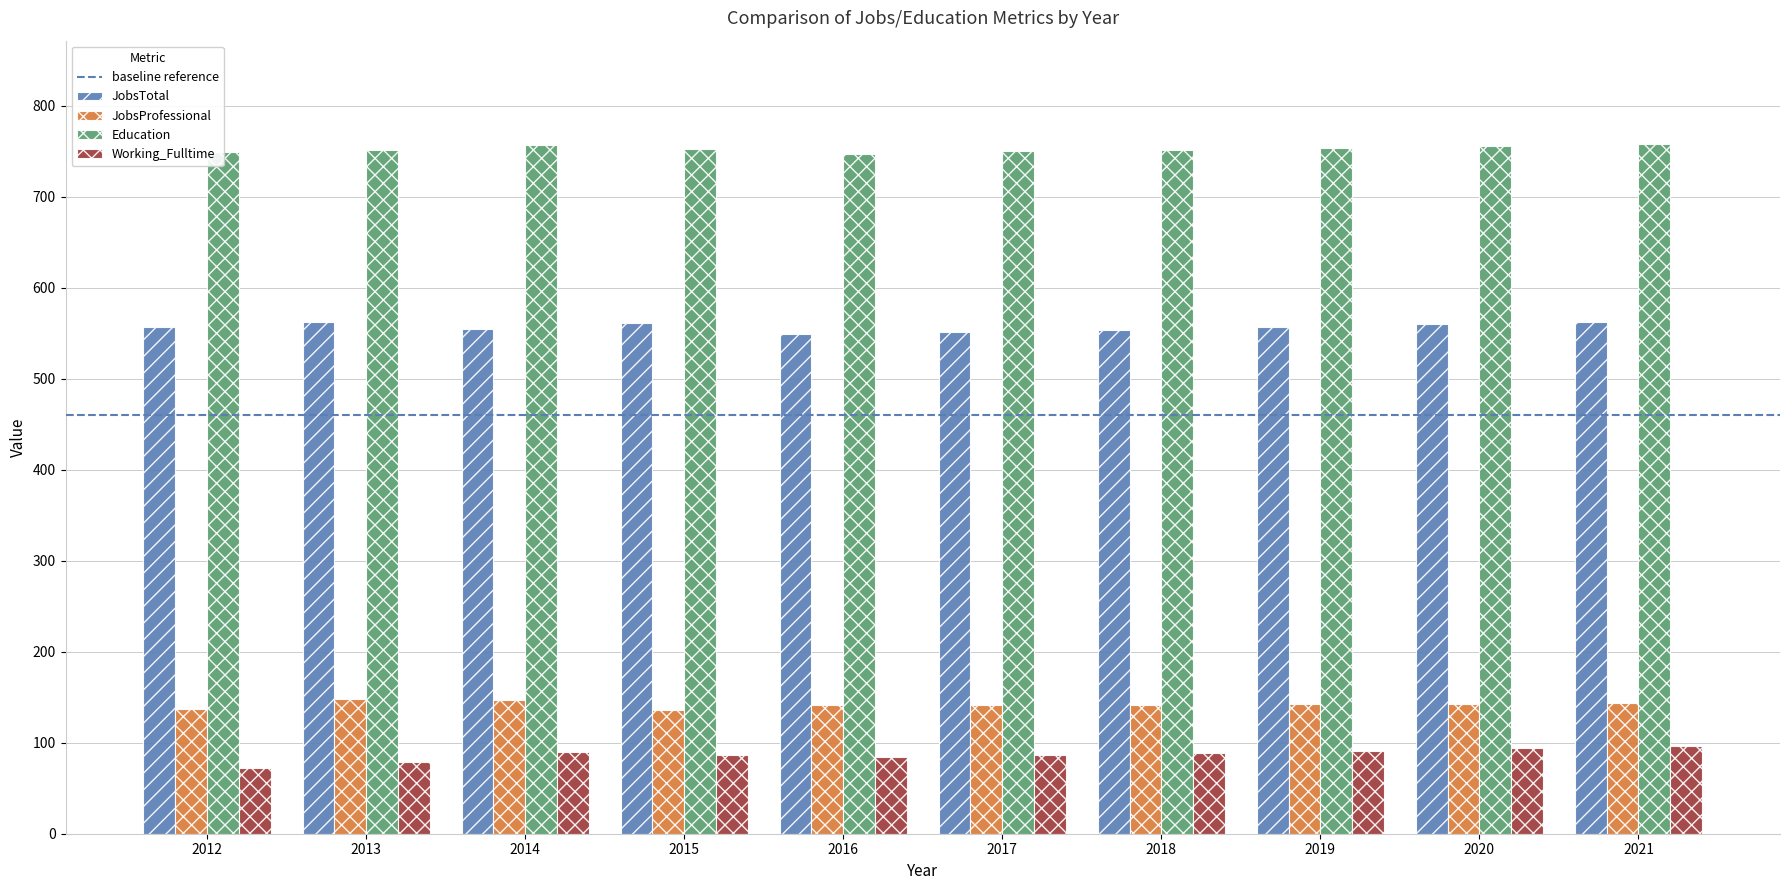

What is the highest value of the Working_Fulltime series?

96